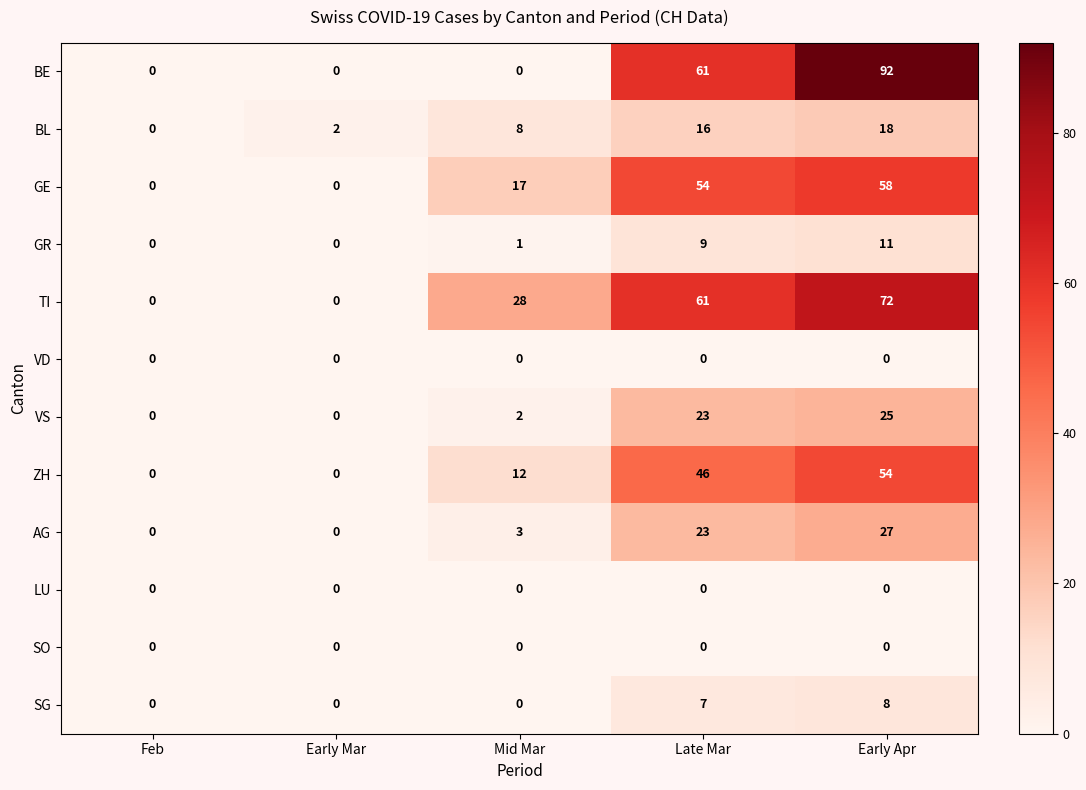

At which category is the sum across all series the highest?

Early Apr